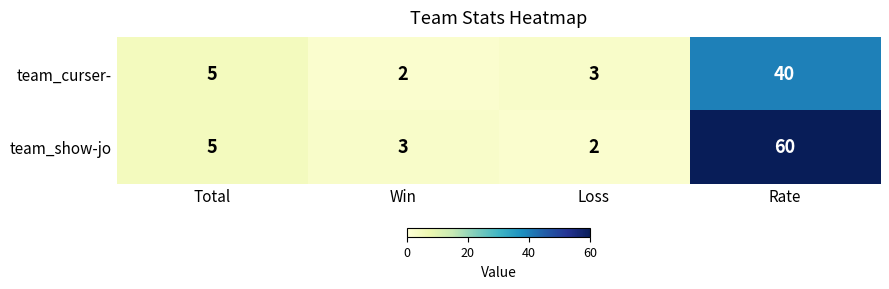

What is the difference between the team_curser- values at Rate and Win?

38